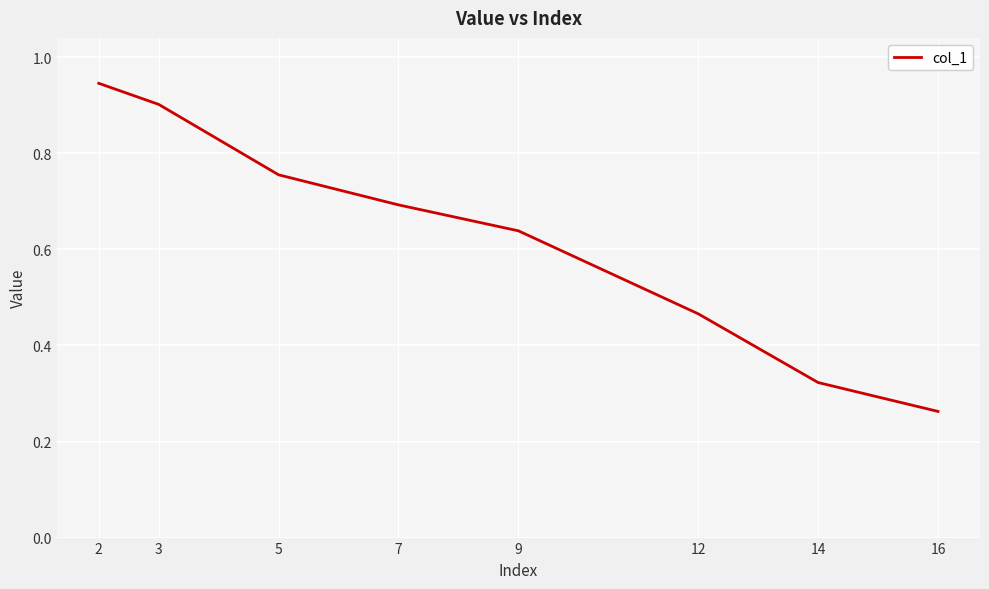

At which category does the chart reach its minimum across all series?

16